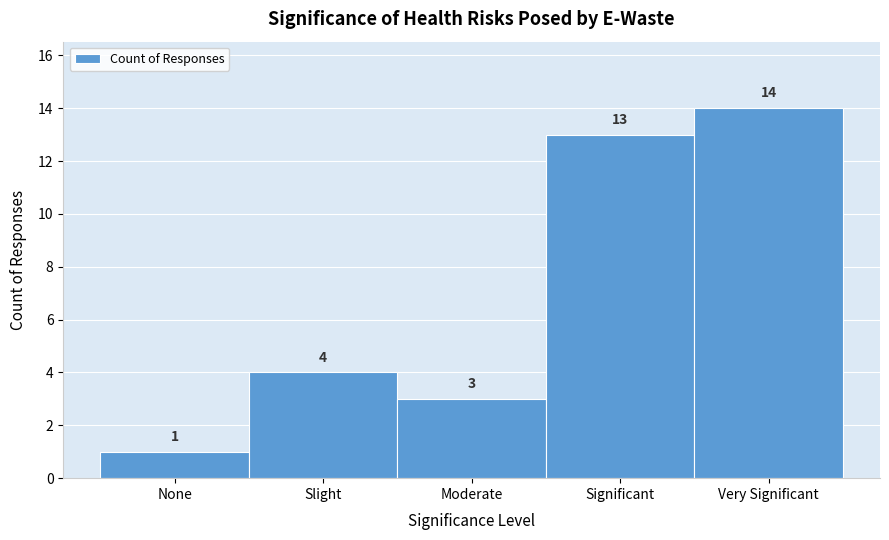

Reading left to right, list all the values displayed in this chart.

1	4	3	13	14